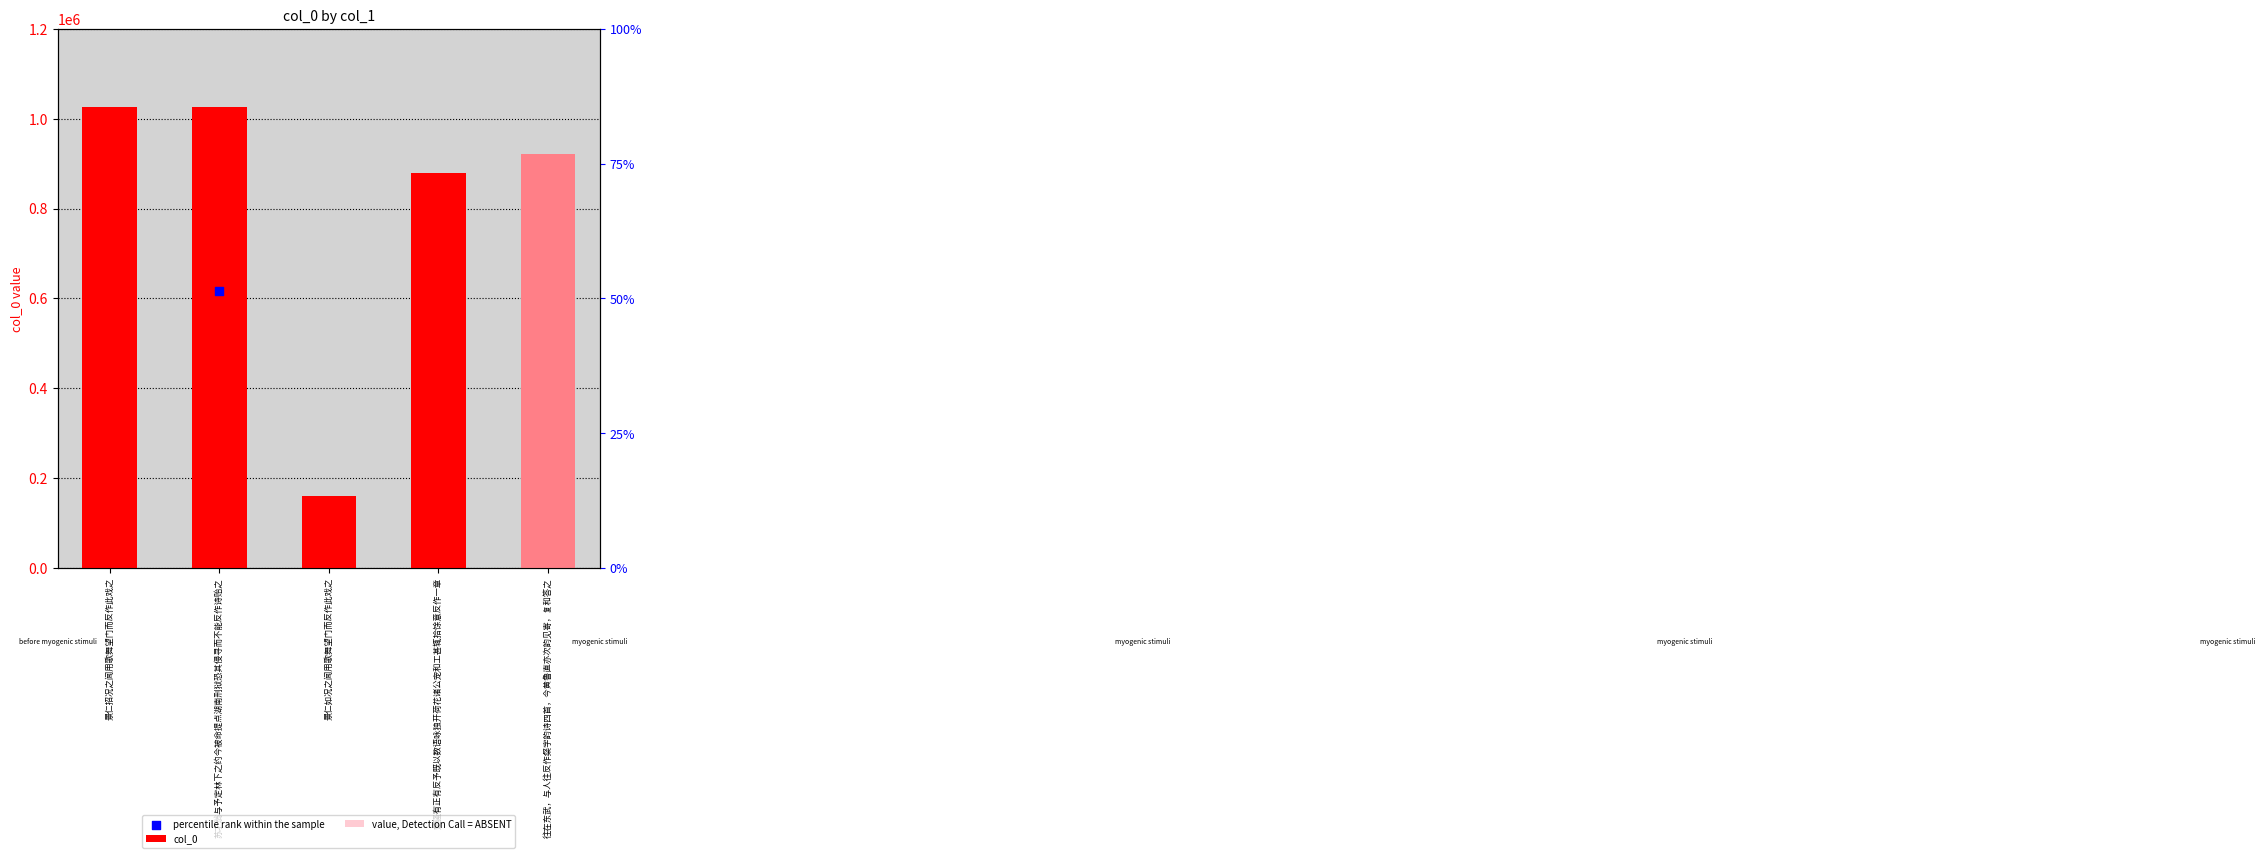

Approximately how many times larger is the value at 苏才翁与予定林下之约今被命提点湖南刑狱恐其侵寻而不能反作诗贻之 compared to 楚骚有正有反予既以数语咏独开荷花诸公宠和工甚辄拾馀意反作一章?

1.2